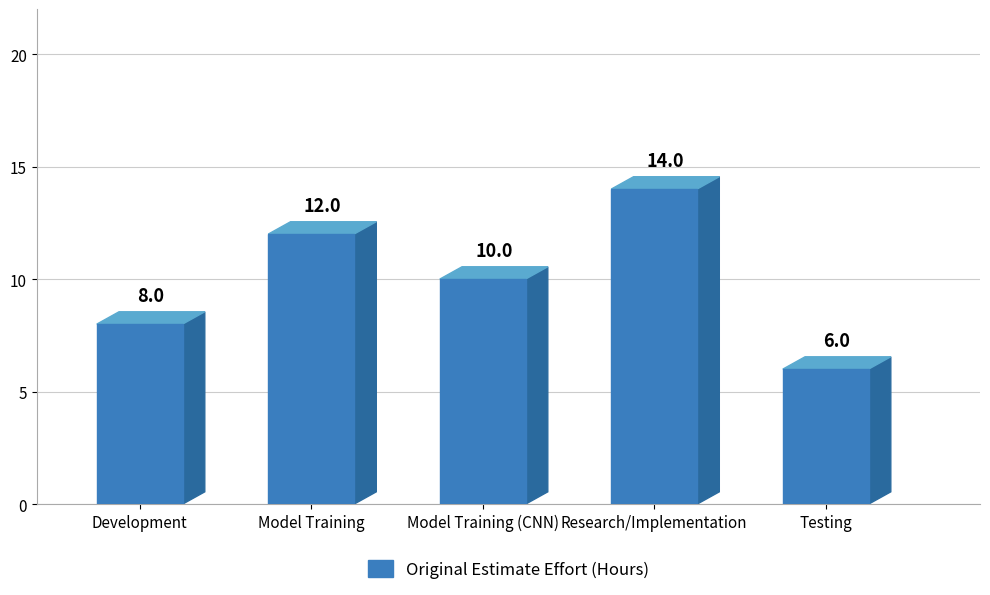

What is the difference between the values at Model Training (CNN) and Development?

2